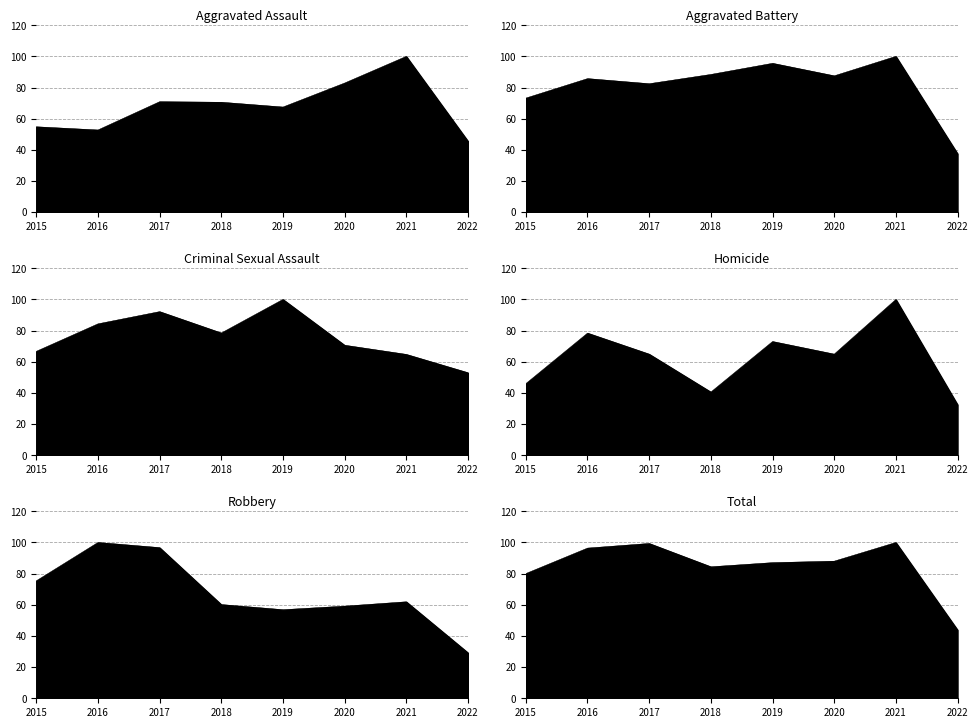

Where is Total nearest to the value 71?

2015